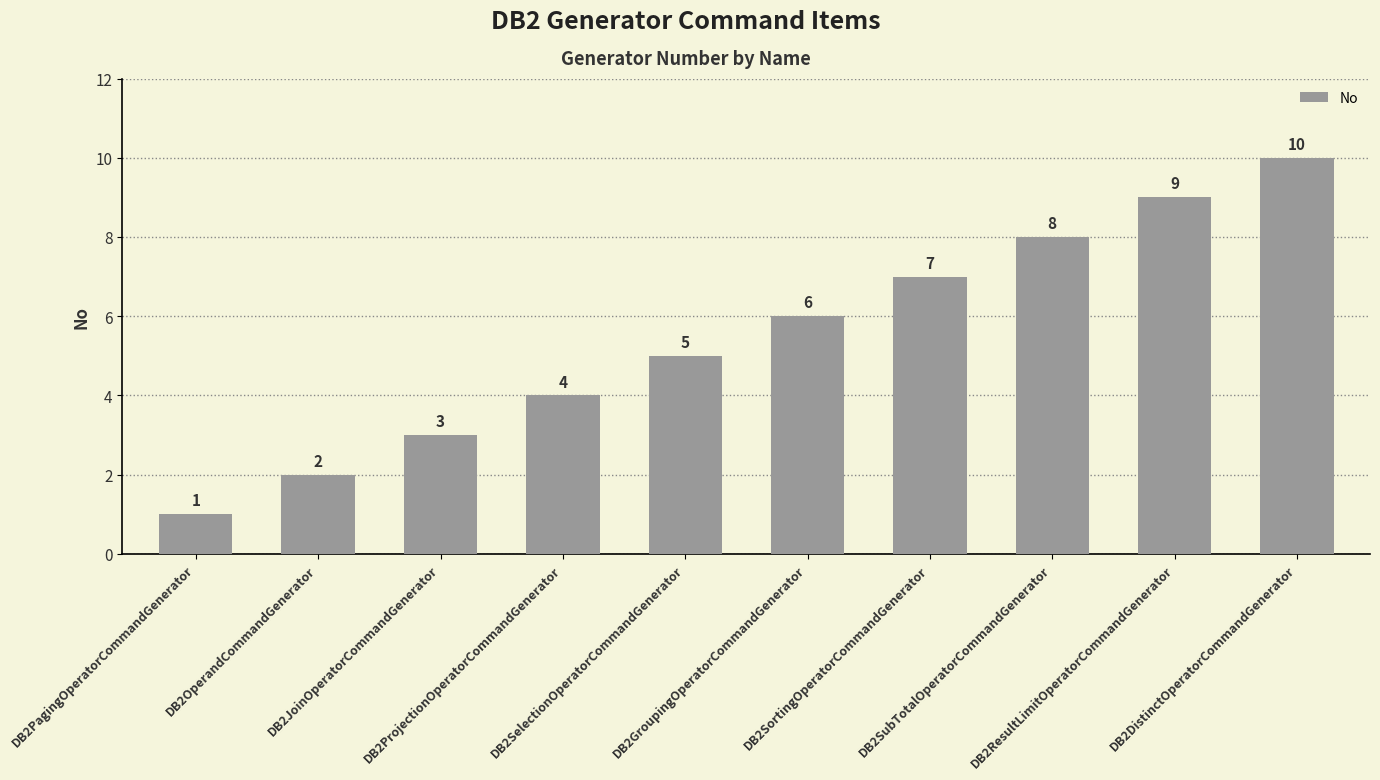

Reading left to right, list all the values displayed in this chart.

1	2	3	4	5	6	7	8	9	10